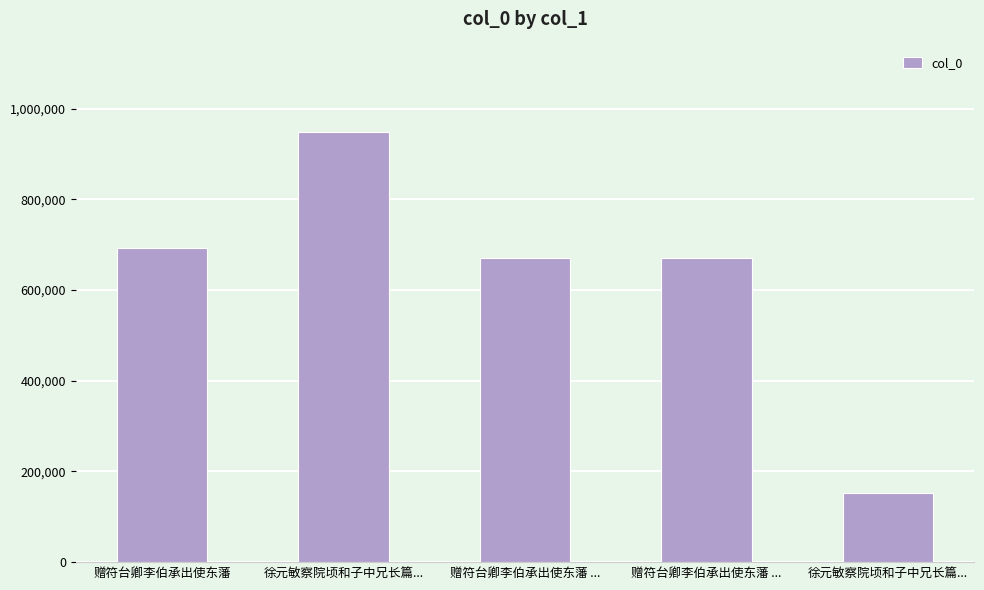

True or false: the data shows 151994 at 徐元敏察院顷和子中兄长篇....

True